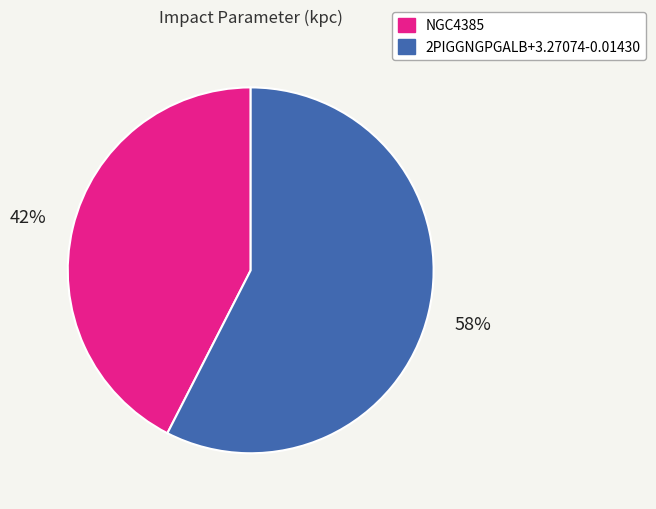

Count the number of slices in the pie.

2